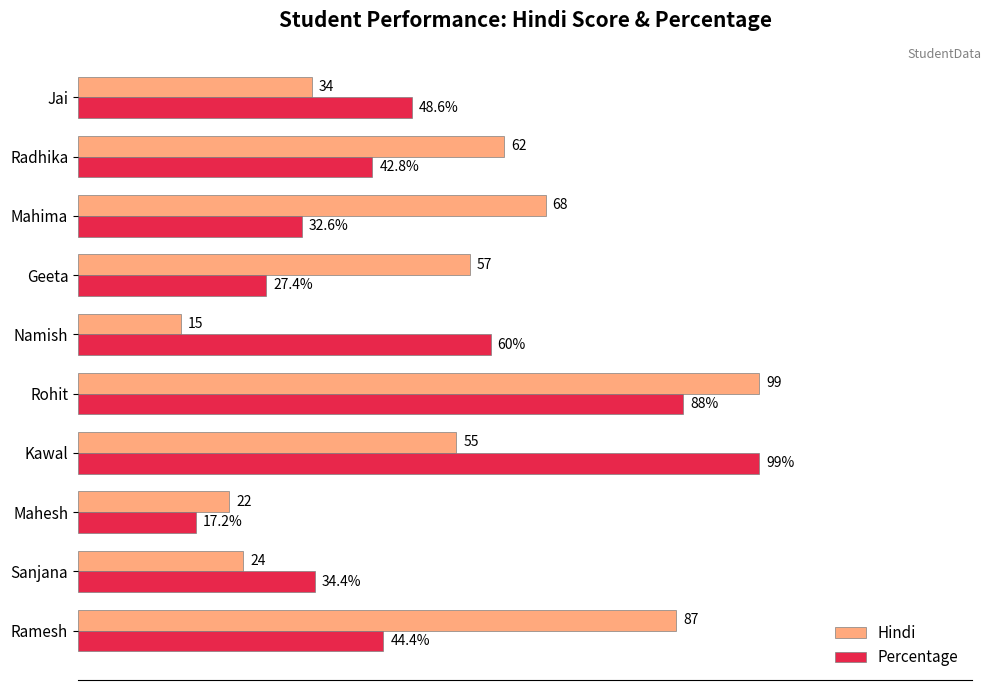

Which series has the largest range (max minus min)?

Hindi